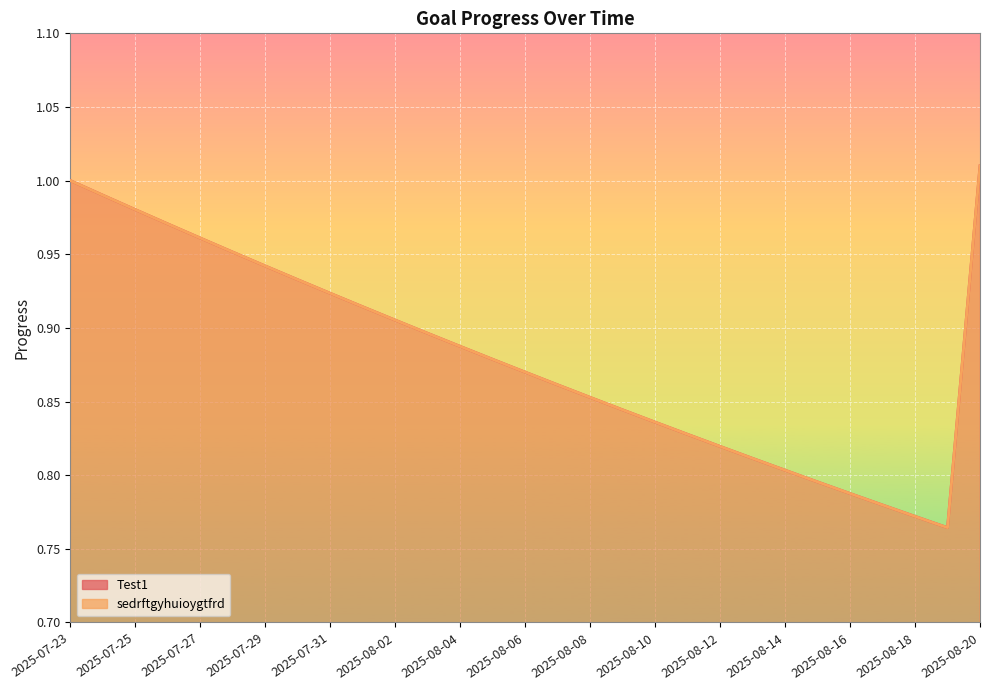

Reading left to right, what are all the values shown in this chart?

Test1: 2025-07-23=1.0	2025-07-24=1.0	2025-07-25=1.0	2025-07-26=1.0	2025-07-27=1.0	2025-07-28=1.0	2025-07-29=0.9	2025-07-30=0.9	2025-07-31=0.9	2025-08-01=0.9	2025-08-02=0.9	2025-08-03=0.9	2025-08-04=0.9	2025-08-05=0.9	2025-08-06=0.9	2025-08-07=0.9	2025-08-08=0.9	2025-08-09=0.8	2025-08-10=0.8	2025-08-11=0.8	2025-08-12=0.8	2025-08-13=0.8	2025-08-14=0.8	2025-08-15=0.8	2025-08-16=0.8	2025-08-17=0.8	2025-08-18=0.8	2025-08-19=0.8	2025-08-20=1.0
sedrftgyhuioygtfrd: 2025-07-23=1.0	2025-07-24=1.0	2025-07-25=1.0	2025-07-26=1.0	2025-07-27=1.0	2025-07-28=1.0	2025-07-29=0.9	2025-07-30=0.9	2025-07-31=0.9	2025-08-01=0.9	2025-08-02=0.9	2025-08-03=0.9	2025-08-04=0.9	2025-08-05=0.9	2025-08-06=0.9	2025-08-07=0.9	2025-08-08=0.9	2025-08-09=0.8	2025-08-10=0.8	2025-08-11=0.8	2025-08-12=0.8	2025-08-13=0.8	2025-08-14=0.8	2025-08-15=0.8	2025-08-16=0.8	2025-08-17=0.8	2025-08-18=0.8	2025-08-19=0.8	2025-08-20=1.0